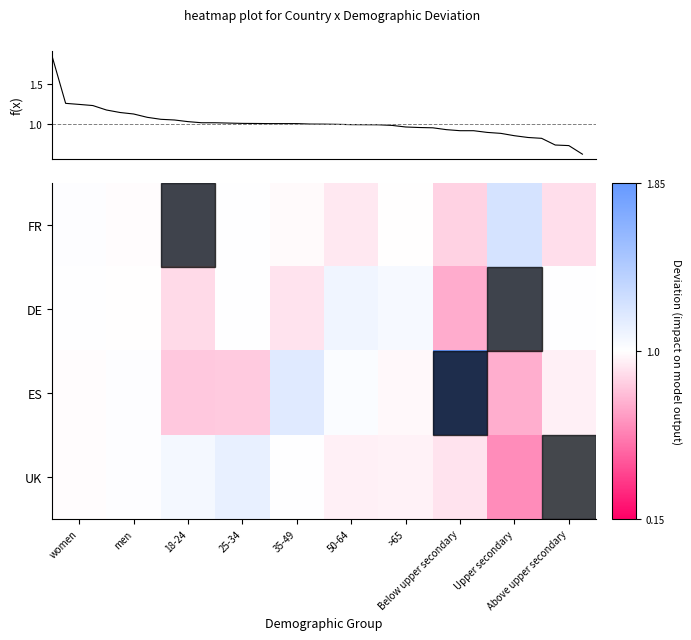

At which label does ES reach its peak?

Below upper secondary